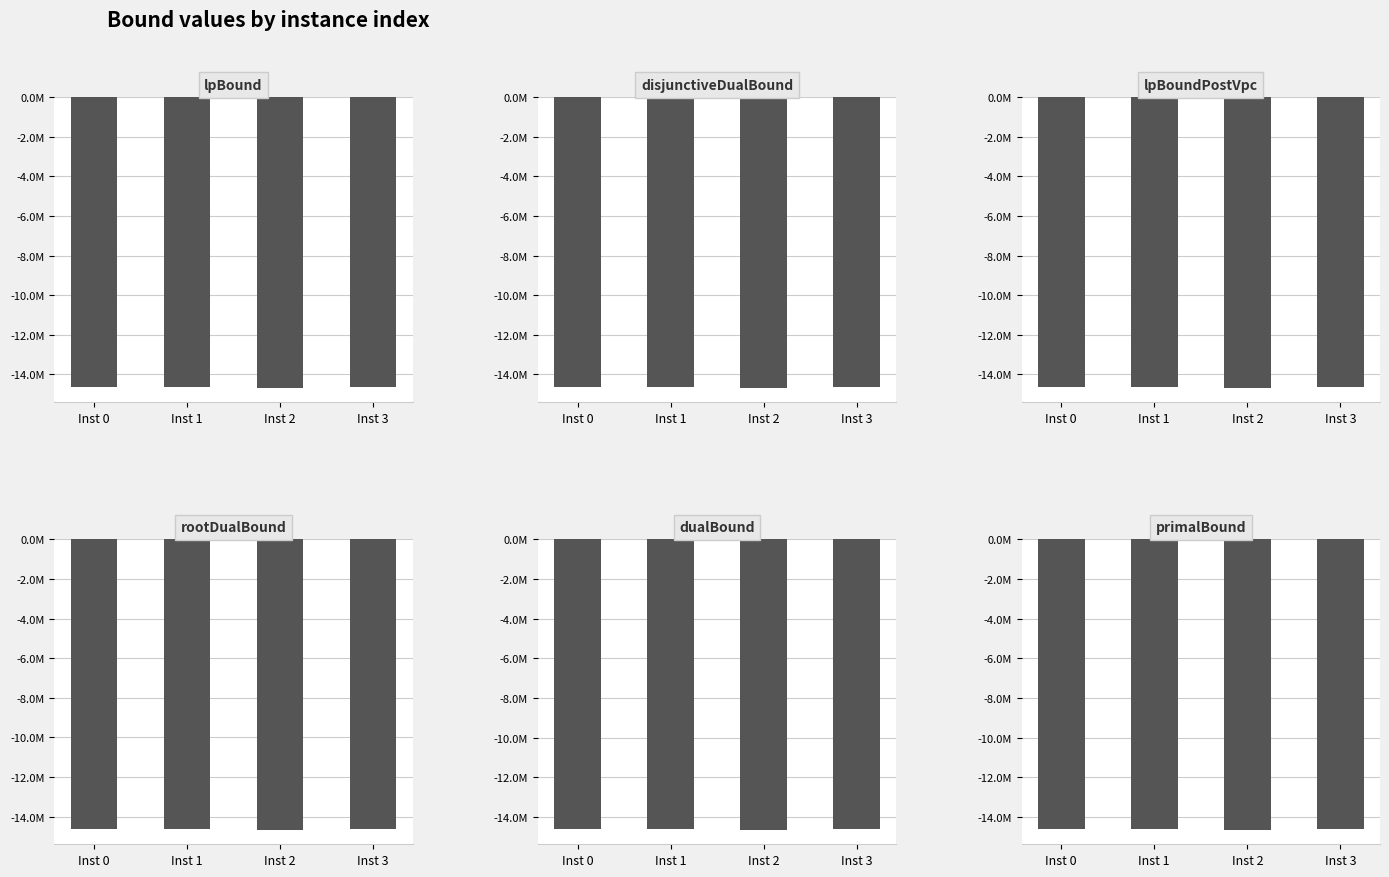

Reading left to right, list all the values displayed in this chart.

lpBound: Inst 0=-14653654.8	Inst 1=-14664439.2	Inst 2=-14677768.7	Inst 3=-14659455.9
disjunctiveDualBound: Inst 0=-14653590.4	Inst 1=-14664054.8	Inst 2=-14677668.0	Inst 3=-14659392.3
lpBoundPostVpc: Inst 0=-14653590.4	Inst 1=-14664104.2	Inst 2=-14677668.4	Inst 3=-14659392.4
rootDualBound: Inst 0=-14624030.0	Inst 1=-14638497.9	Inst 2=-14659631.2	Inst 3=-14637875.8
dualBound: Inst 0=-14612192.0	Inst 1=-14622952.8	Inst 2=-14637268.1	Inst 3=-14618092.9
primalBound: Inst 0=-14610731.0	Inst 1=-14621490.7	Inst 2=-14635804.7	Inst 3=-14616761.7